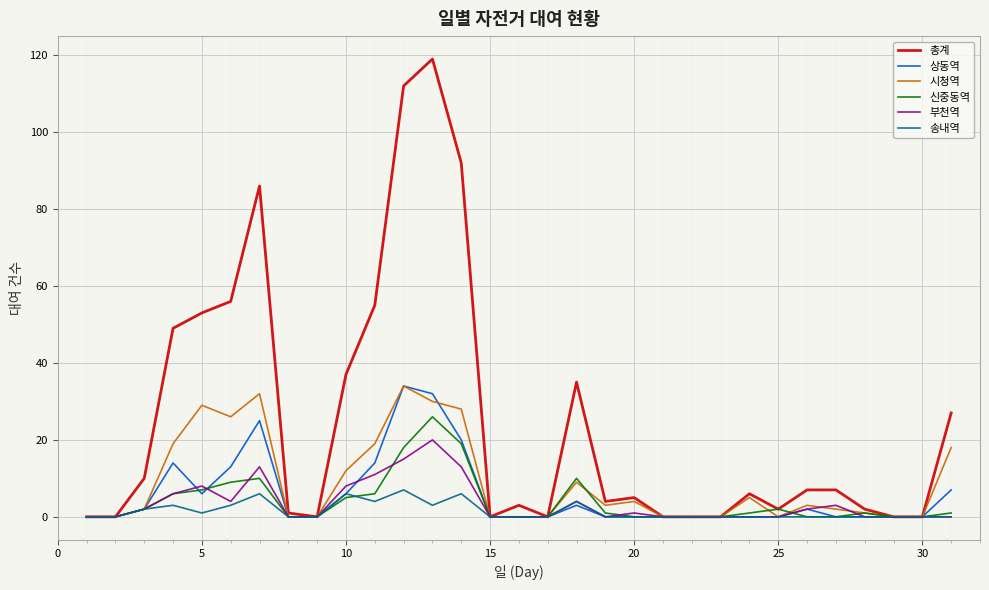

Which series has the largest total across all categories?

총계